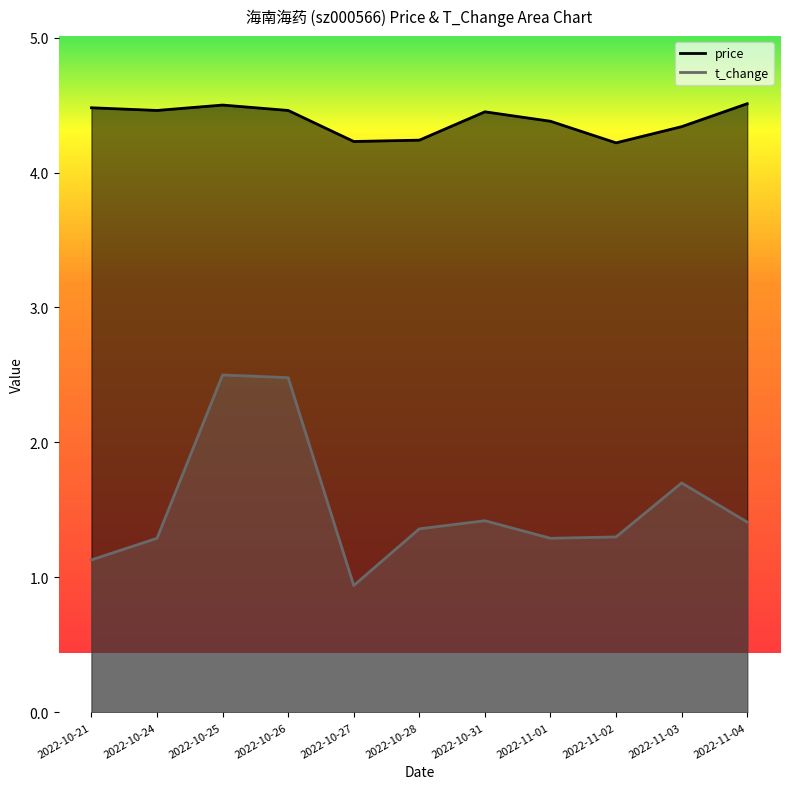

Rank the series by their average value, from lowest to highest.

t_change, price